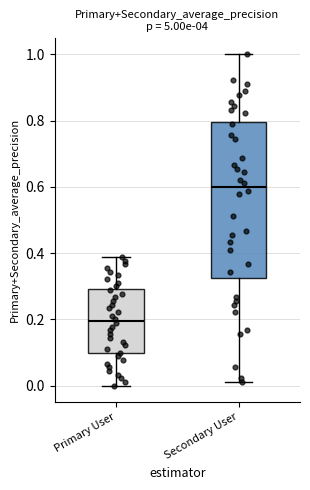

Which box's median line is the highest?

Secondary User